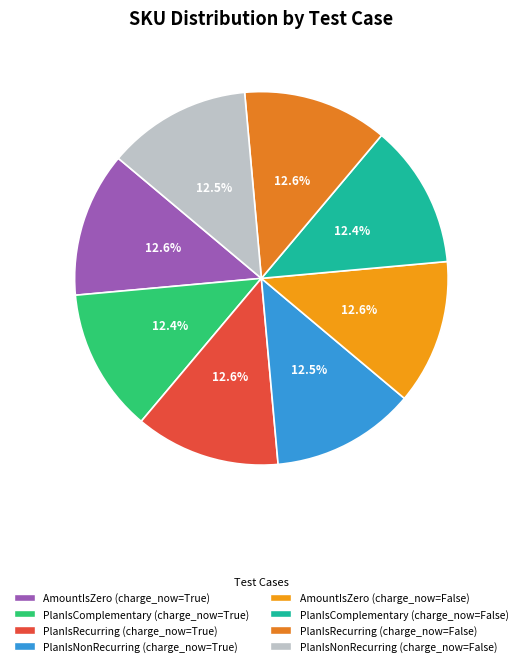

How many segments does this pie chart have?

8